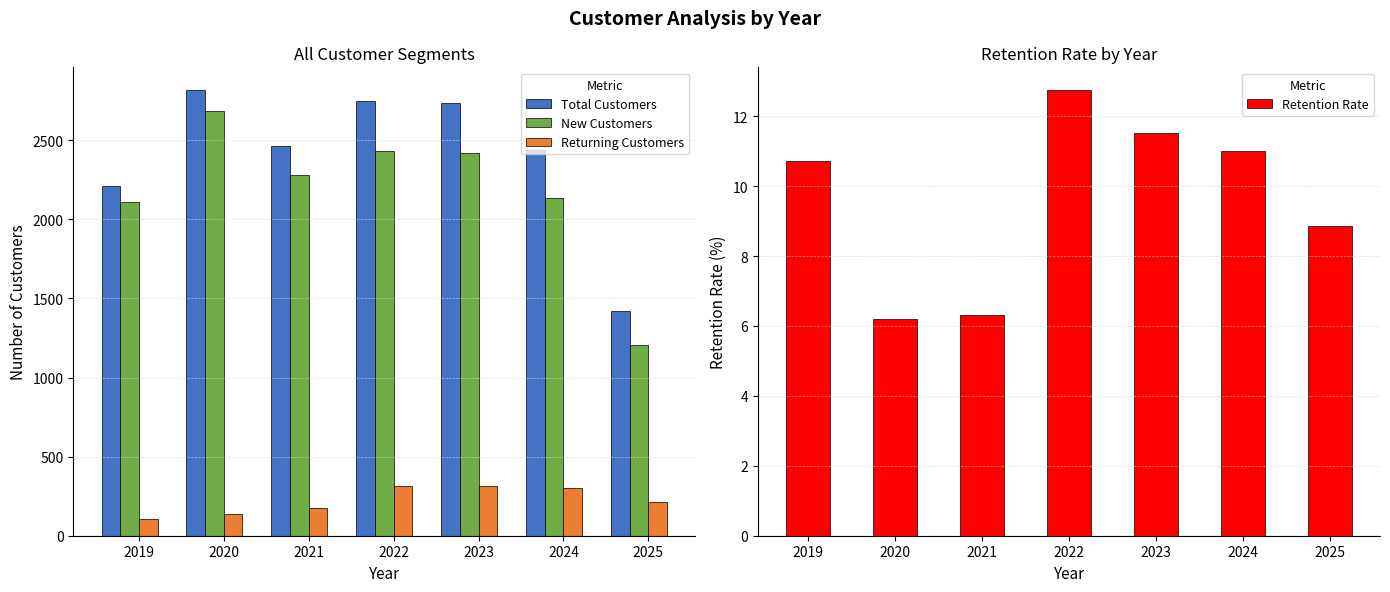

Which series changed the most between 2019 and 2022?

Total Customers